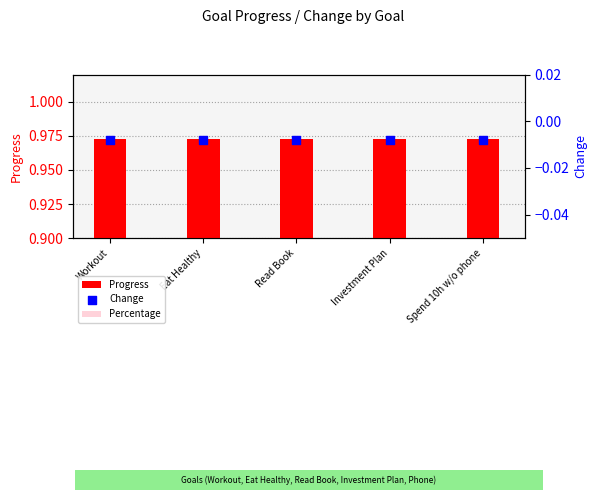

Is the value of Percentage at Workout greater than the value of Change at Spend 10h w/o phone?

Yes